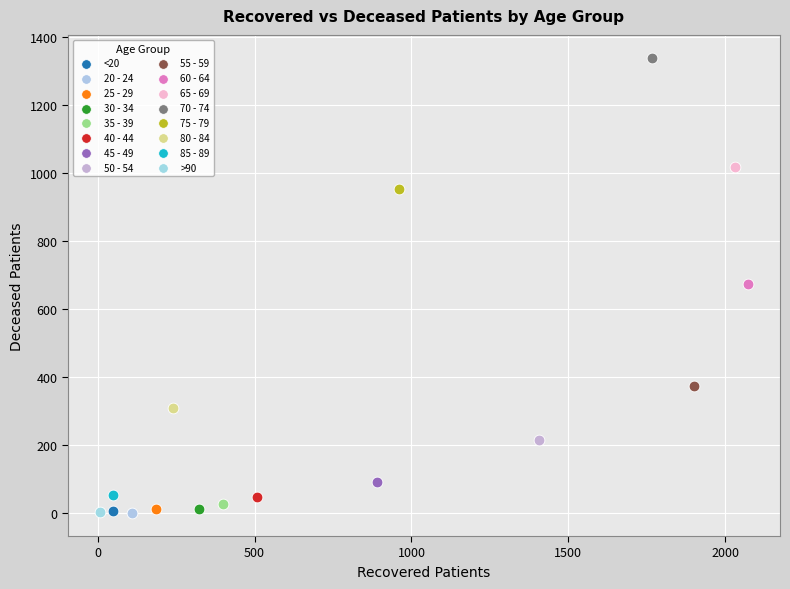

What are all the series names shown in the legend?

<20, 20 - 24, 25 - 29, 30 - 34, 35 - 39, 40 - 44, 45 - 49, 50 - 54, 55 - 59, 60 - 64, 65 - 69, 70 - 74, 75 - 79, 80 - 84, 85 - 89, >90